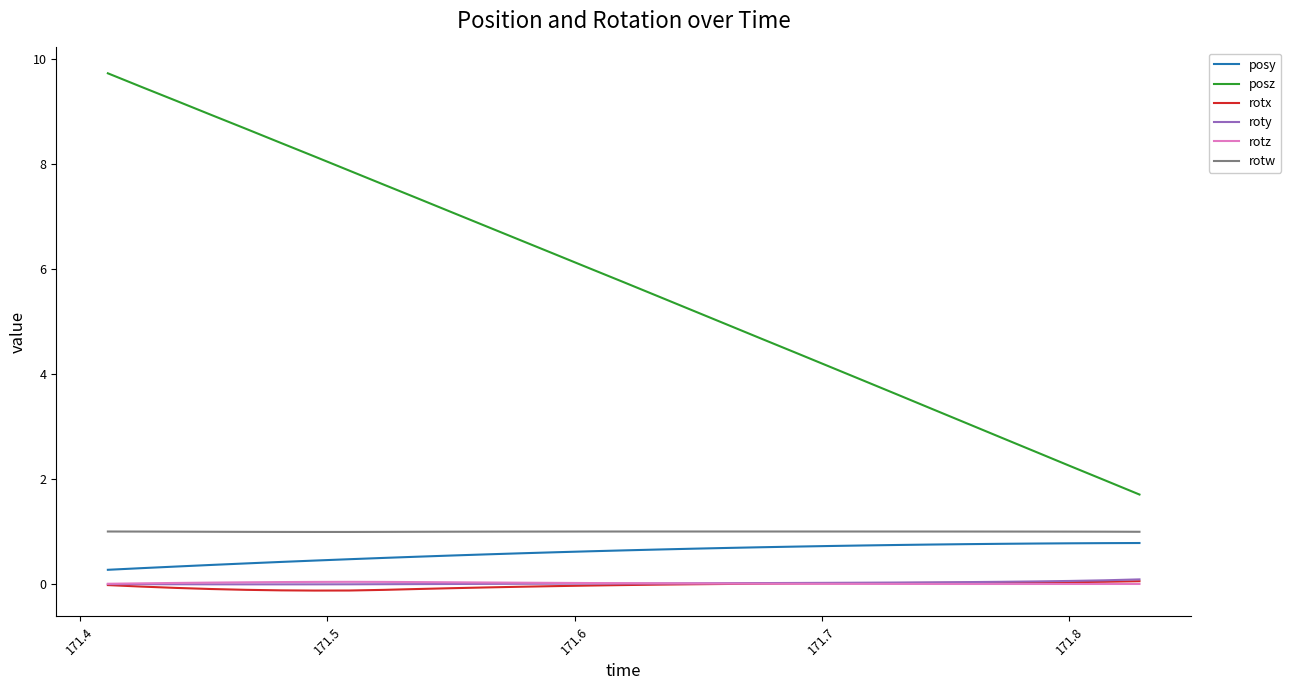

What is the sum of all posy values?

18.6